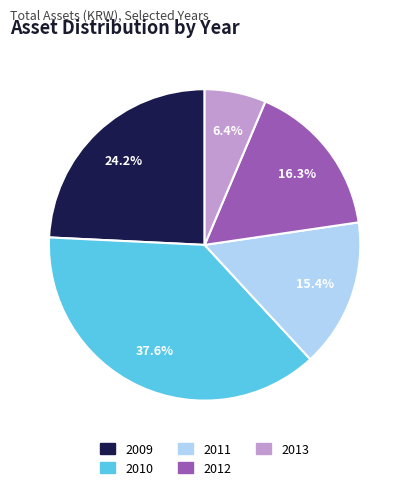

What is the ratio of the value at 2012 to the value at 2011?

1.1